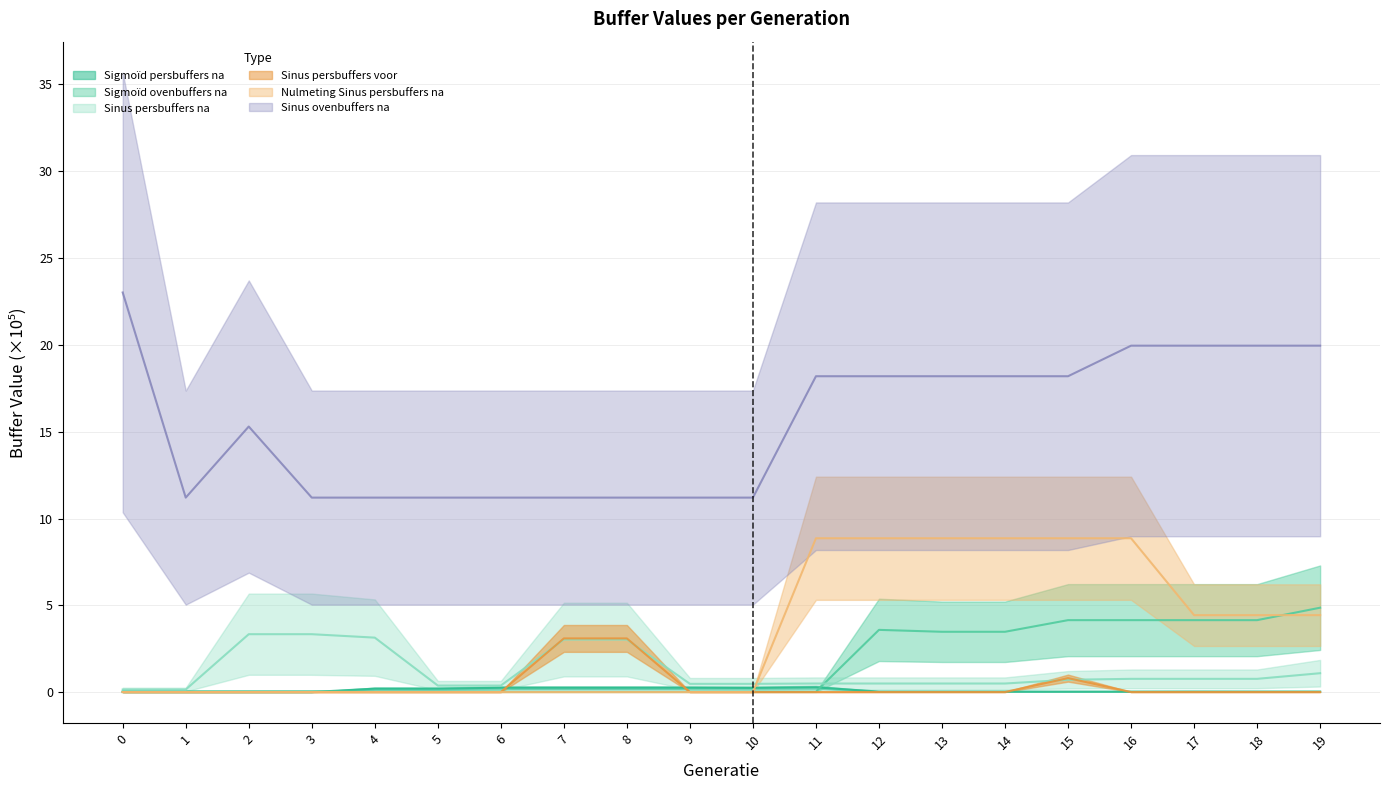

What is the sum of the Sinus persbuffers na values at 10 and 18?

1.3